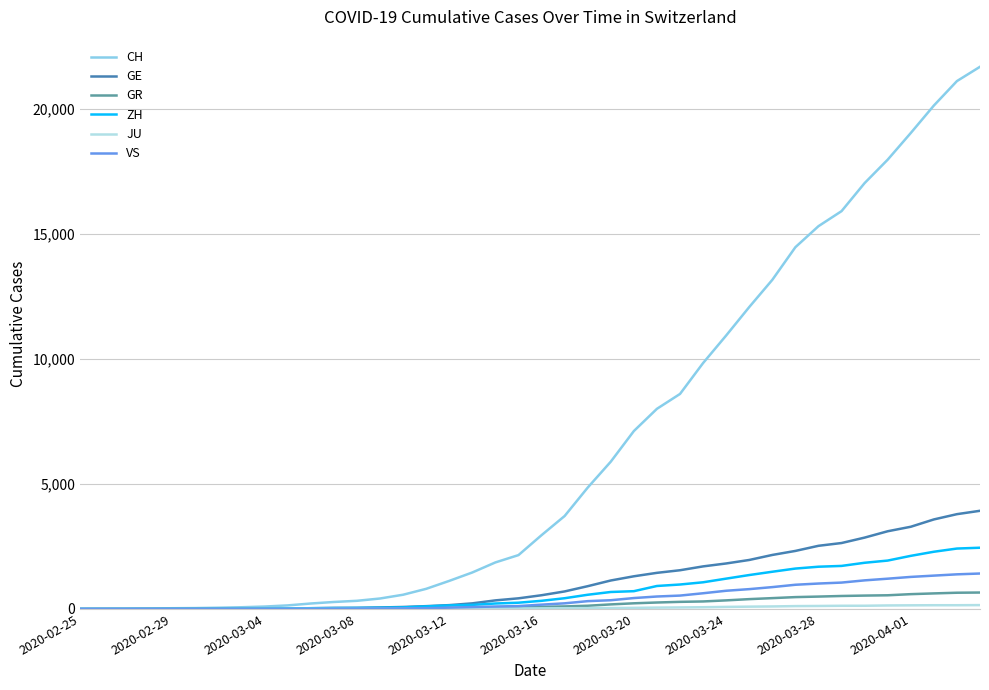

What is the highest value of the VS series?

1418